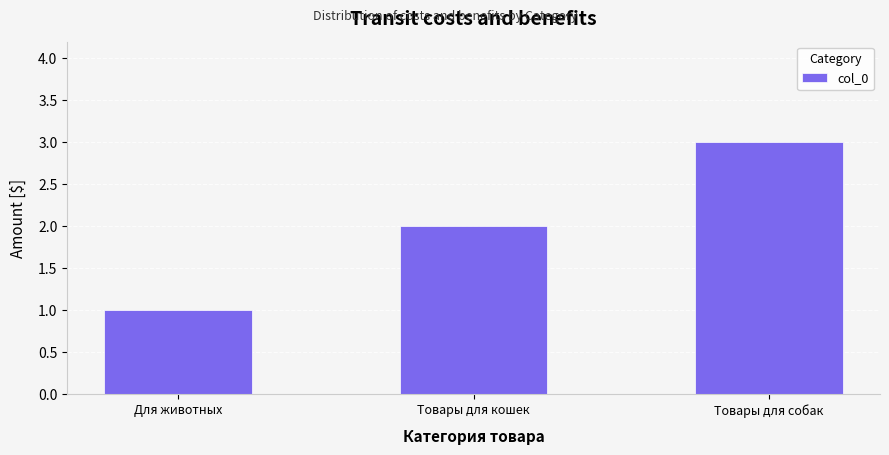

Rank the categories by value from lowest to highest.

Для животных, Товары для кошек, Товары для собак